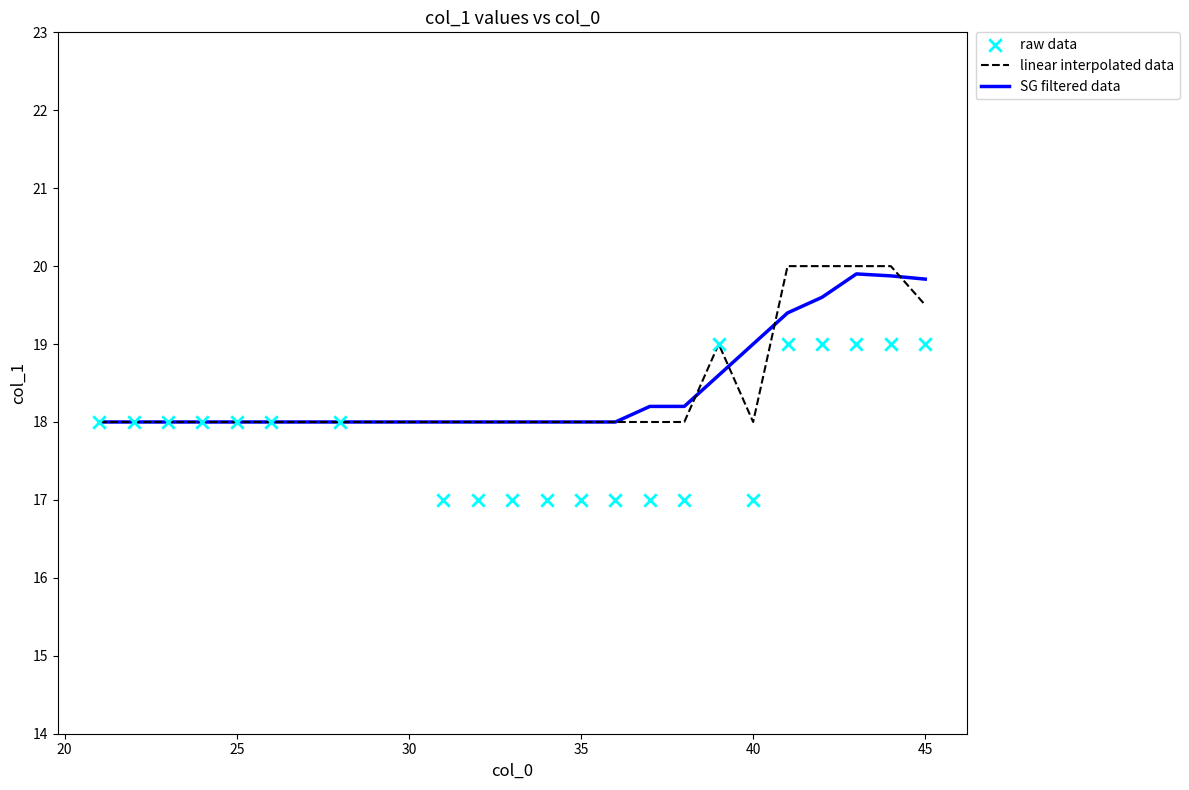

Which series reaches the maximum Y coordinate?

linear interpolated data